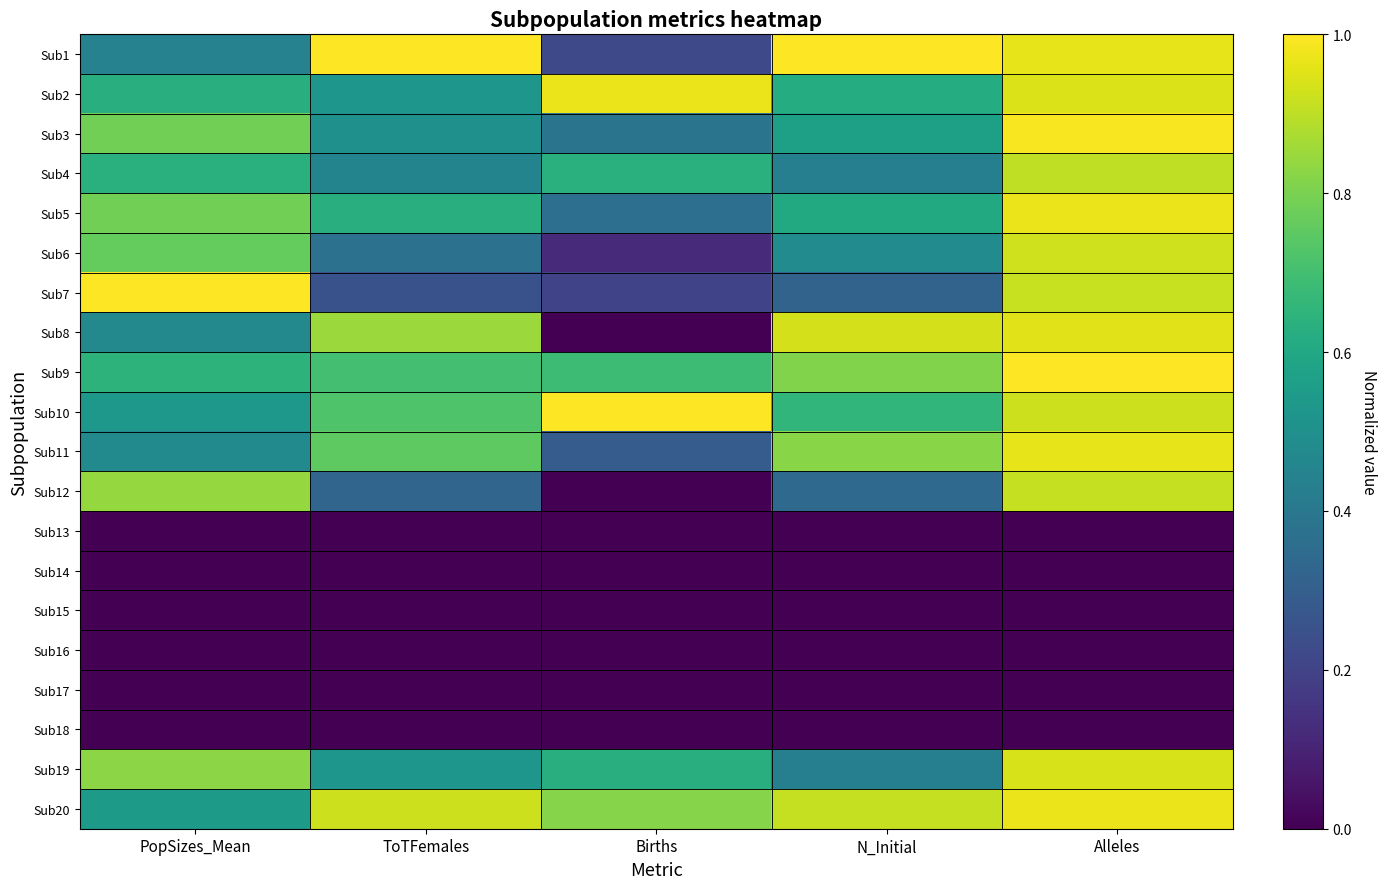

Which series has the largest total across all categories?

Sub20